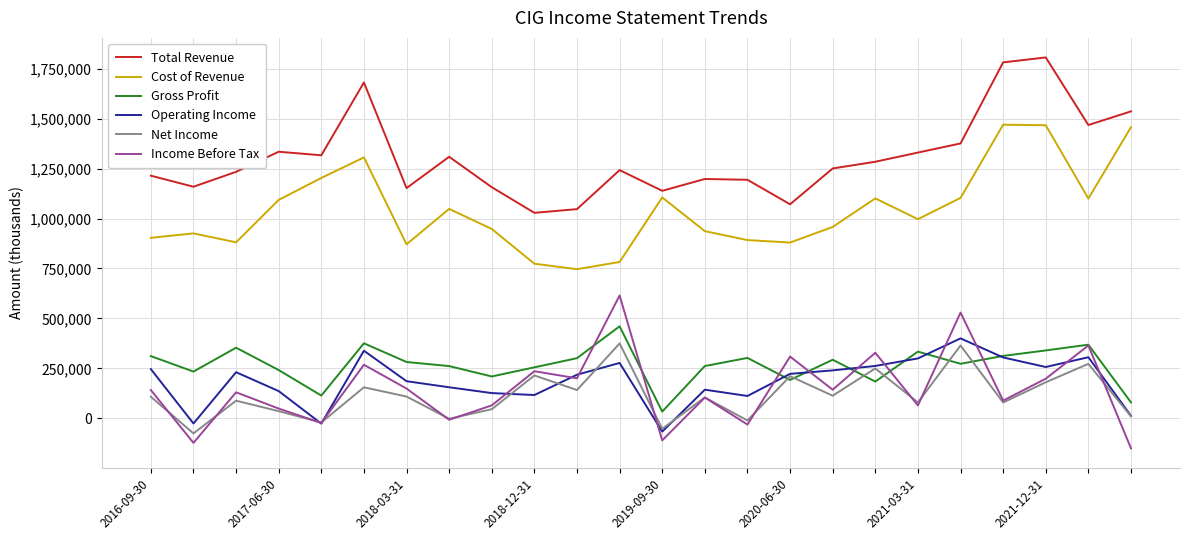

True or false: Operating Income and Cost of Revenue intersect in this chart.

False